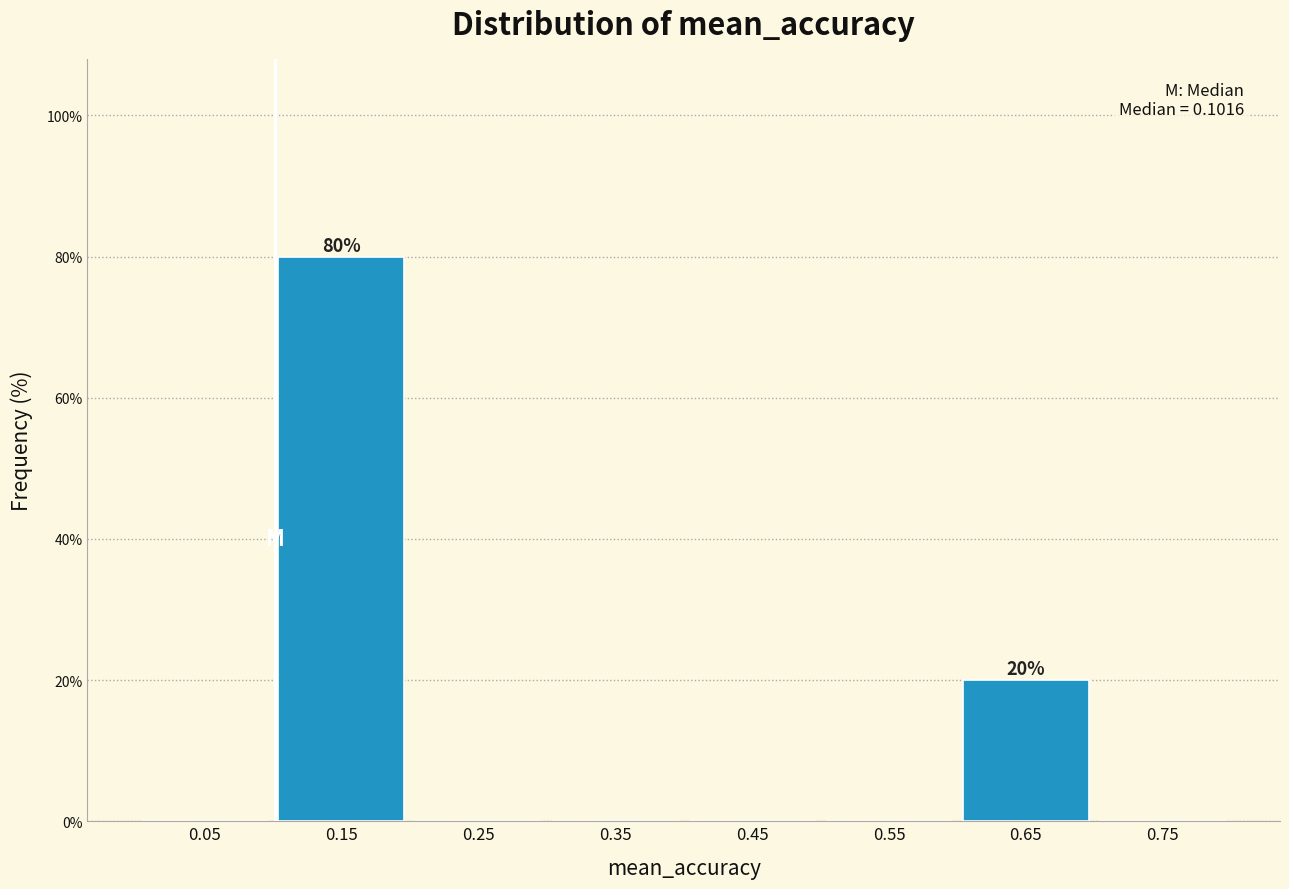

Which range on the x-axis has the tallest bar?

0.1 to 0.2